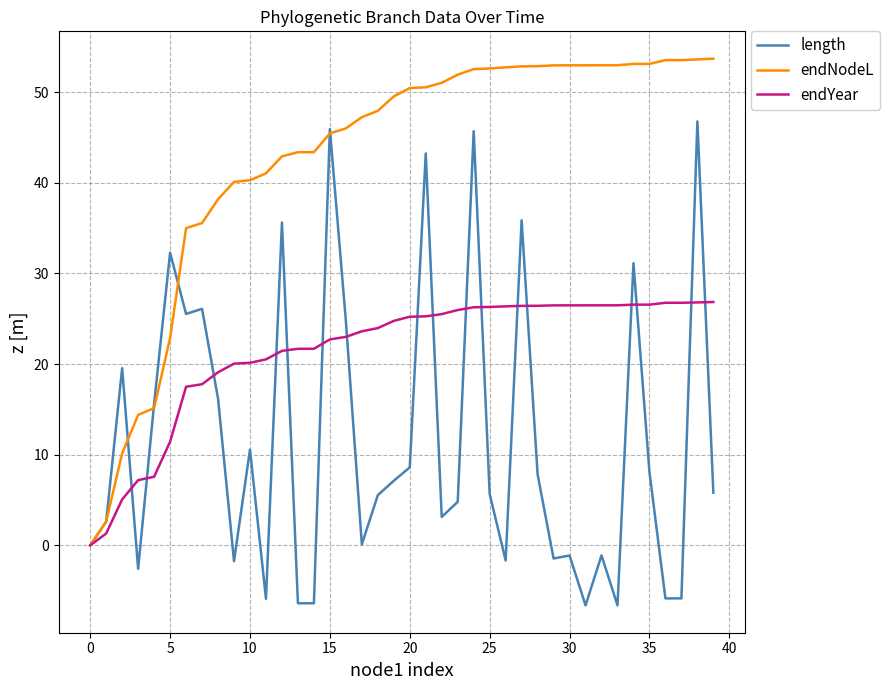

Which series has the largest total across all categories?

endNodeL